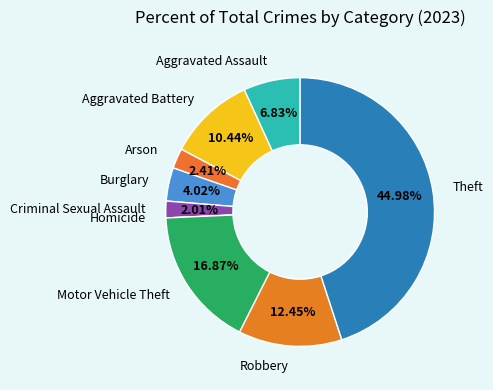

Is there a majority slice in this chart?

No